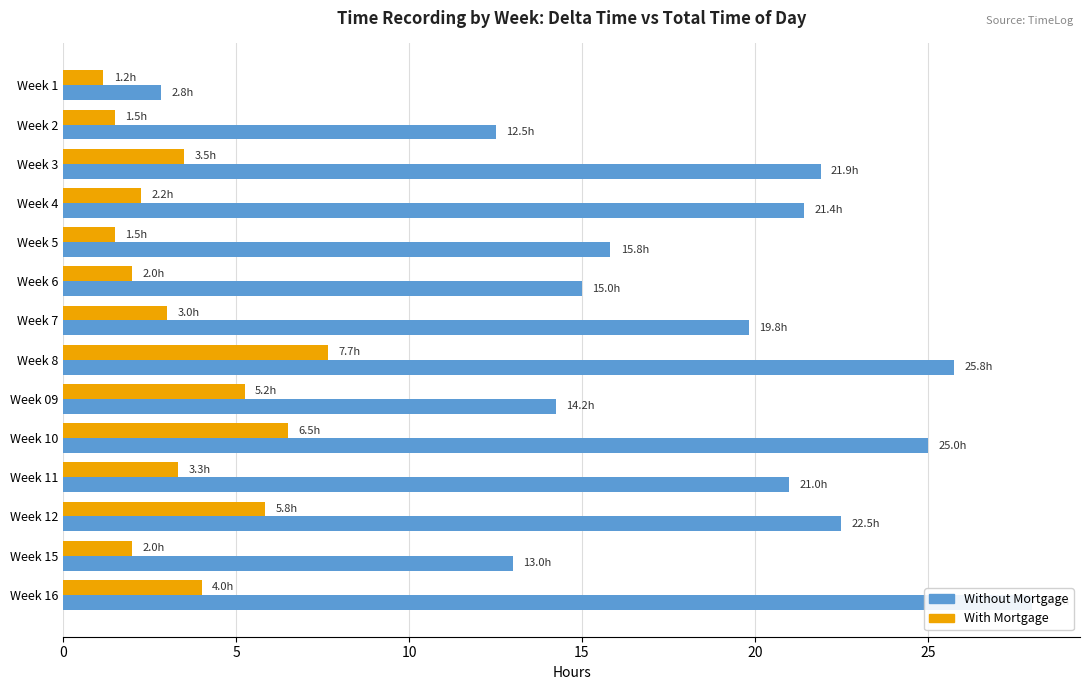

How many categories are shown in the chart?

14